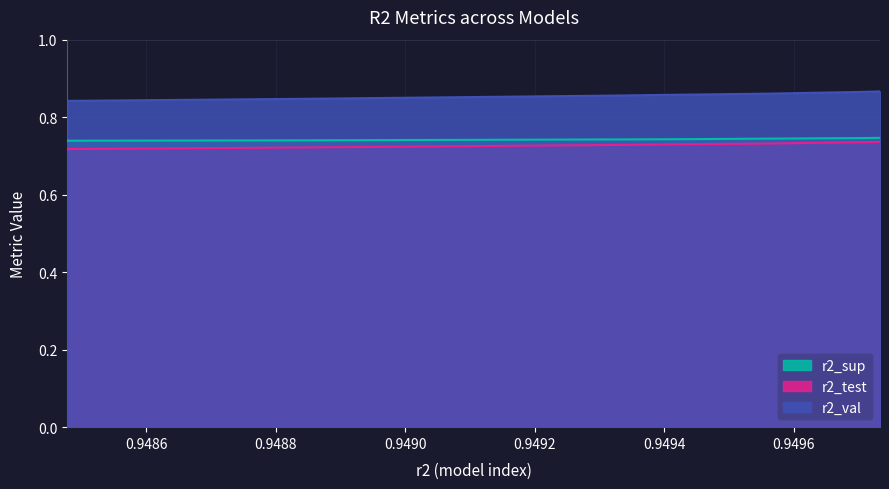

How many lines are shown in the chart?

3